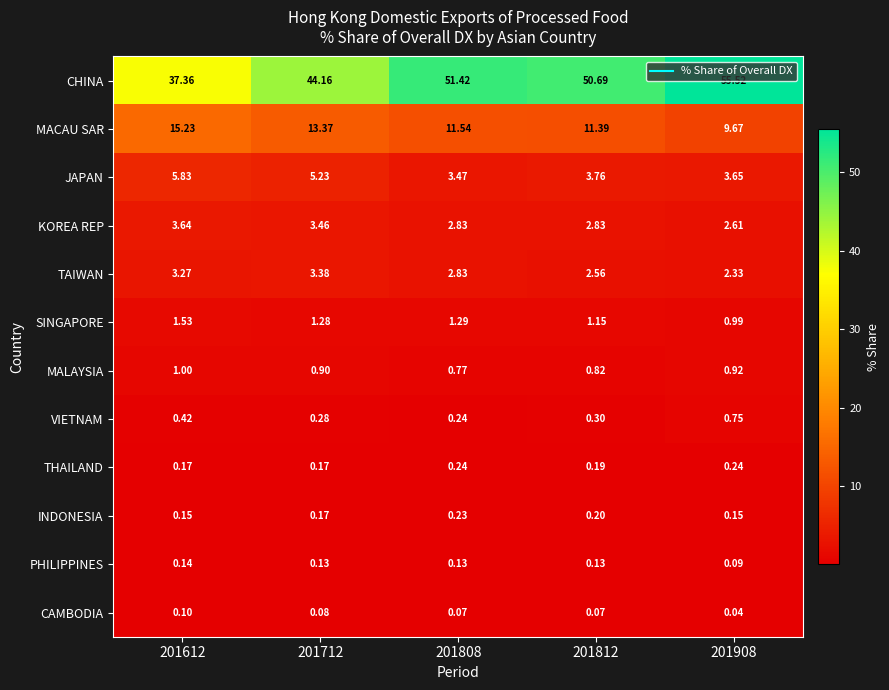

Rank the series by their maximum value, from highest to lowest.

CHINA, MACAU SAR, JAPAN, KOREA REP, TAIWAN, SINGAPORE, MALAYSIA, VIETNAM, THAILAND, INDONESIA, PHILIPPINES, CAMBODIA